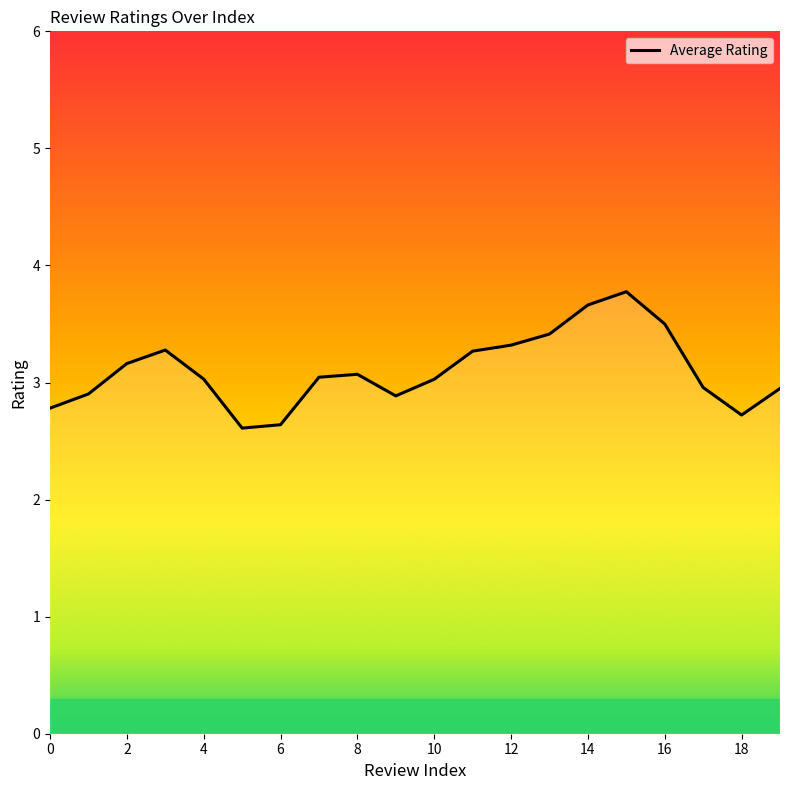

What is the difference between the maximum and minimum values?

1.2